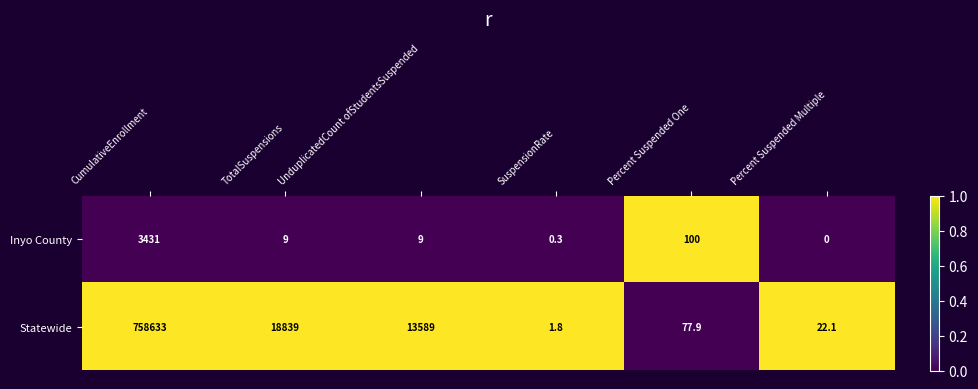

Which category has the lowest value across all series?

Percent Suspended Multiple